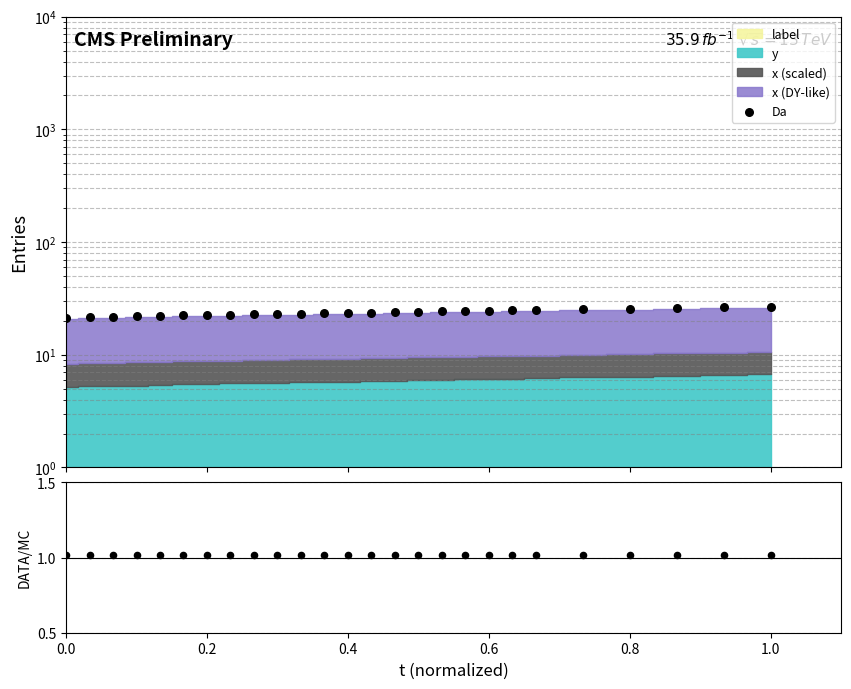

At how many categories does at least one series exceed 16?

26